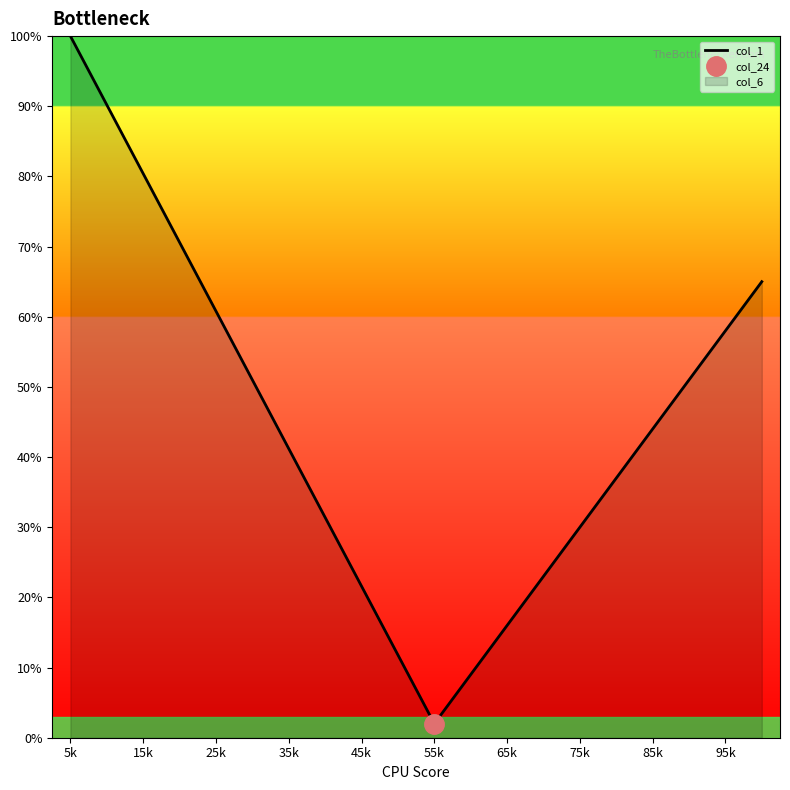

How many interior local valleys (lower than both neighbors) does the data have?

1